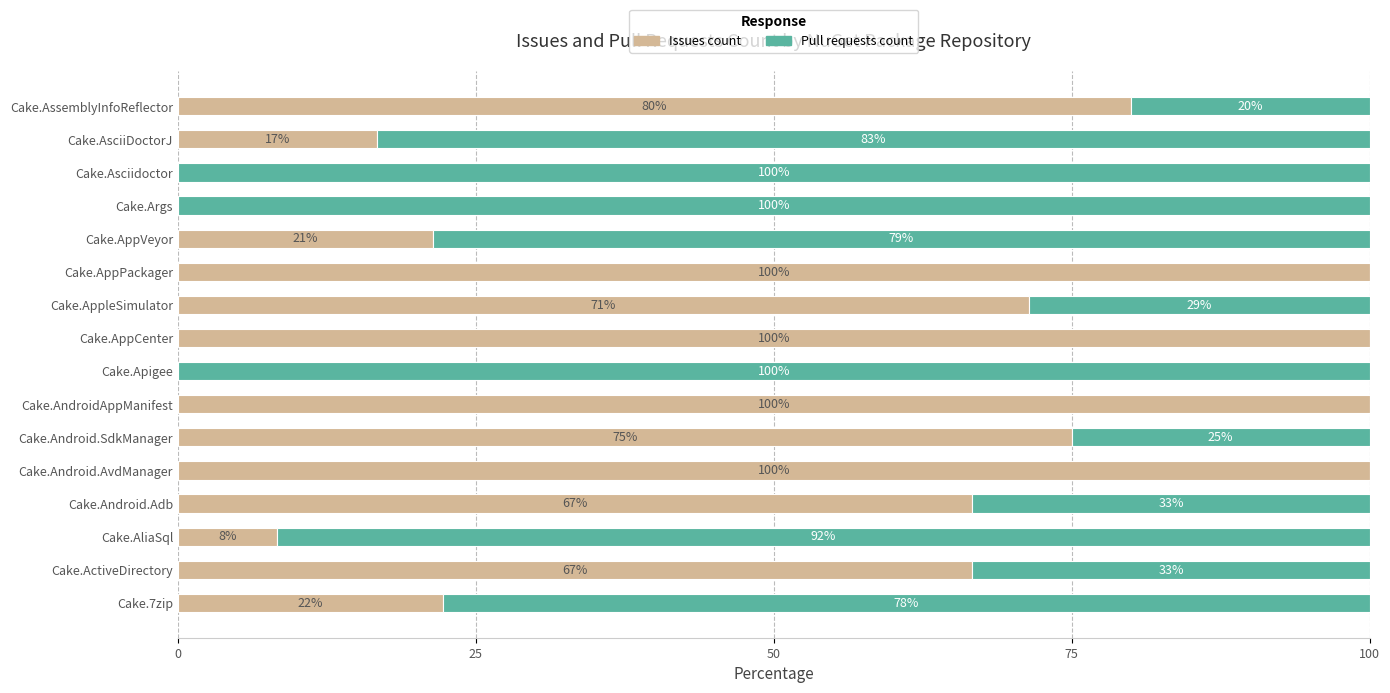

True or false: Issues count has a value of 71.4 at Cake.AppleSimulator.

True